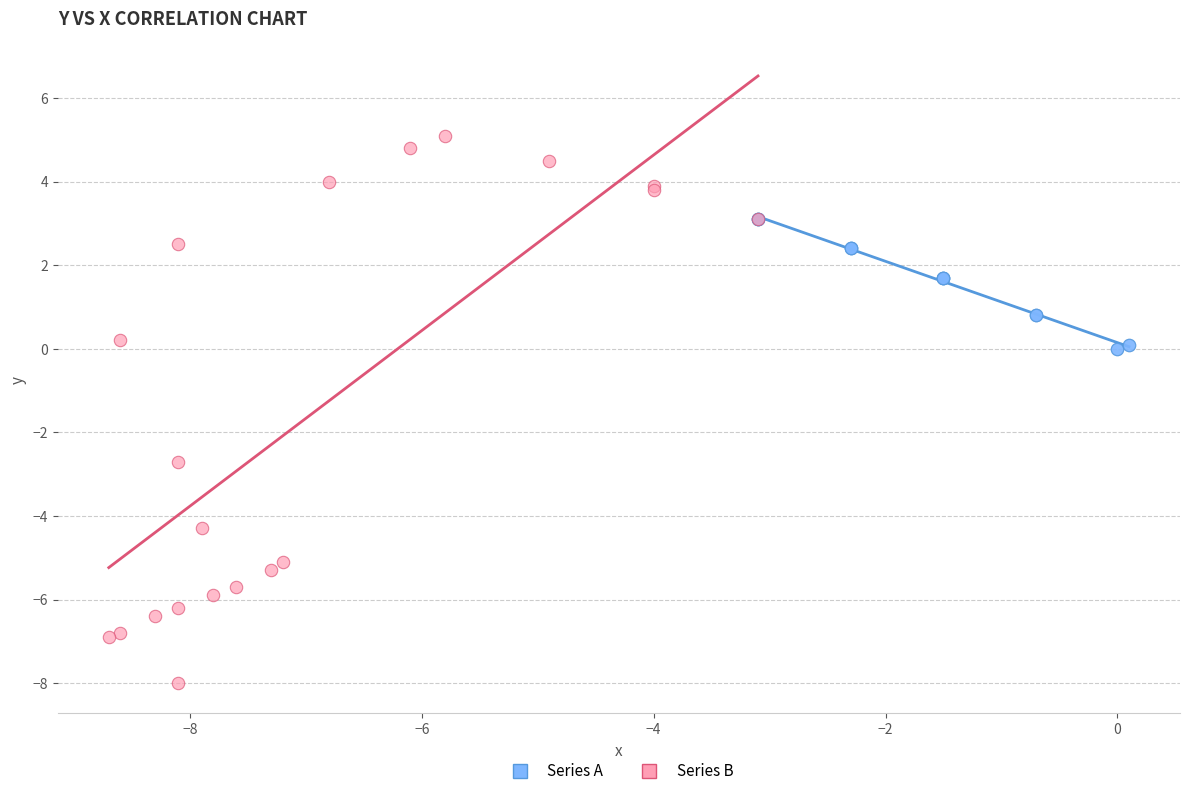

Which series contains the highest Y value?

Series B